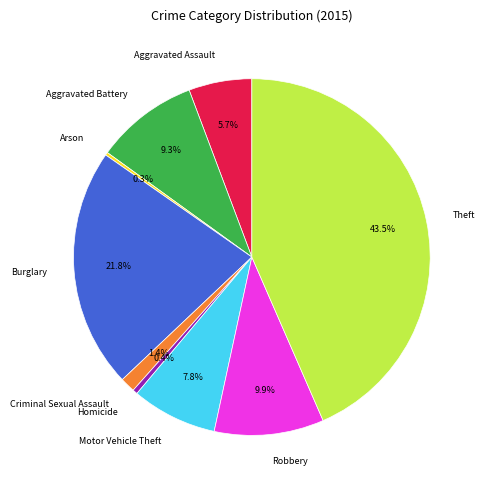

Which has a higher value, Homicide or Theft?

Theft